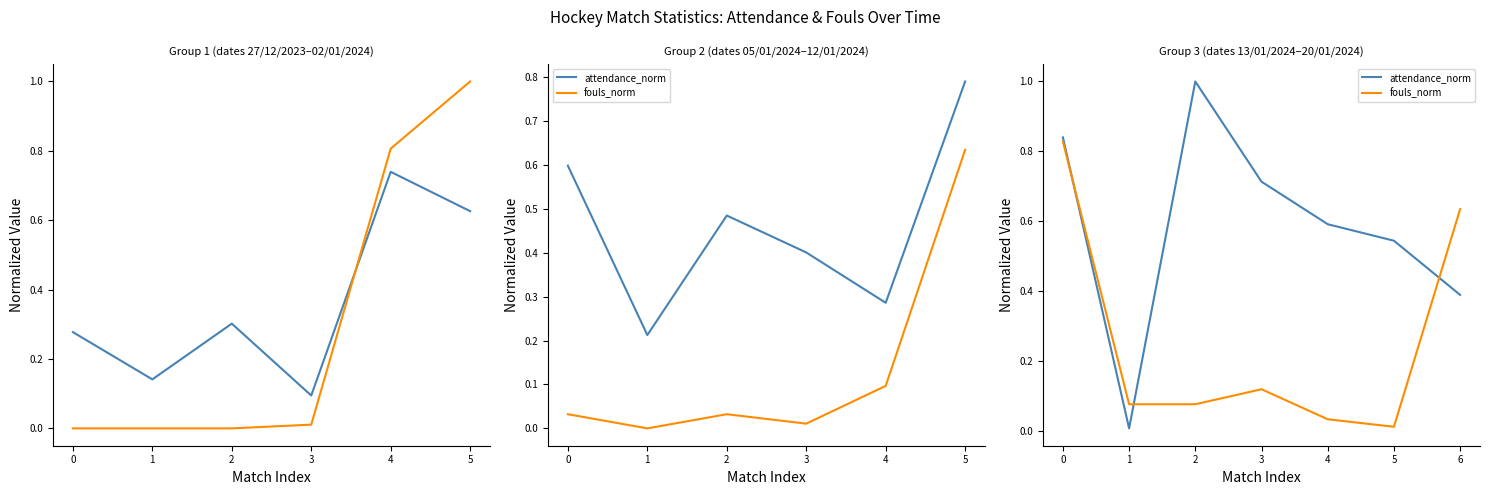

True or false: fouls_norm and attendance_norm intersect in this chart.

True